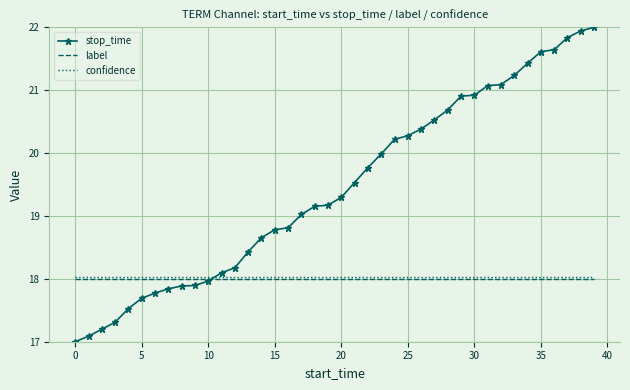

What is the maximum value for label?

18.0